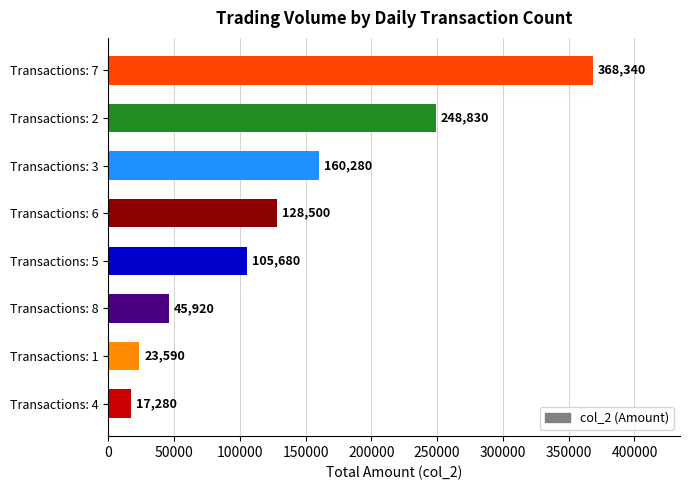

Count the number of categories in the chart.

8